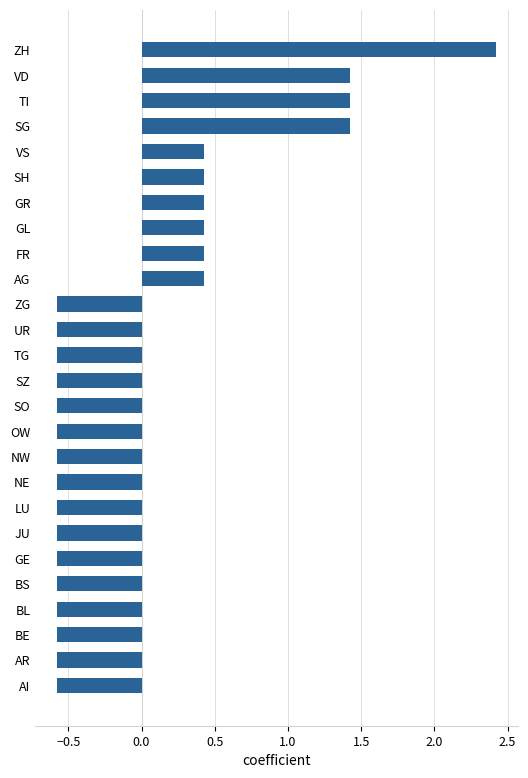

Count the values in the range 0 to 1.

6